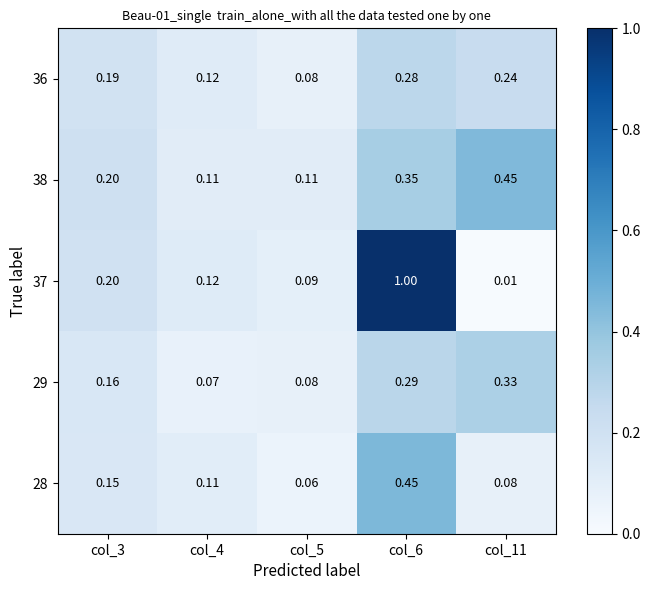

Is the value of 37 at col_6 greater than the value of 29 at col_3?

Yes